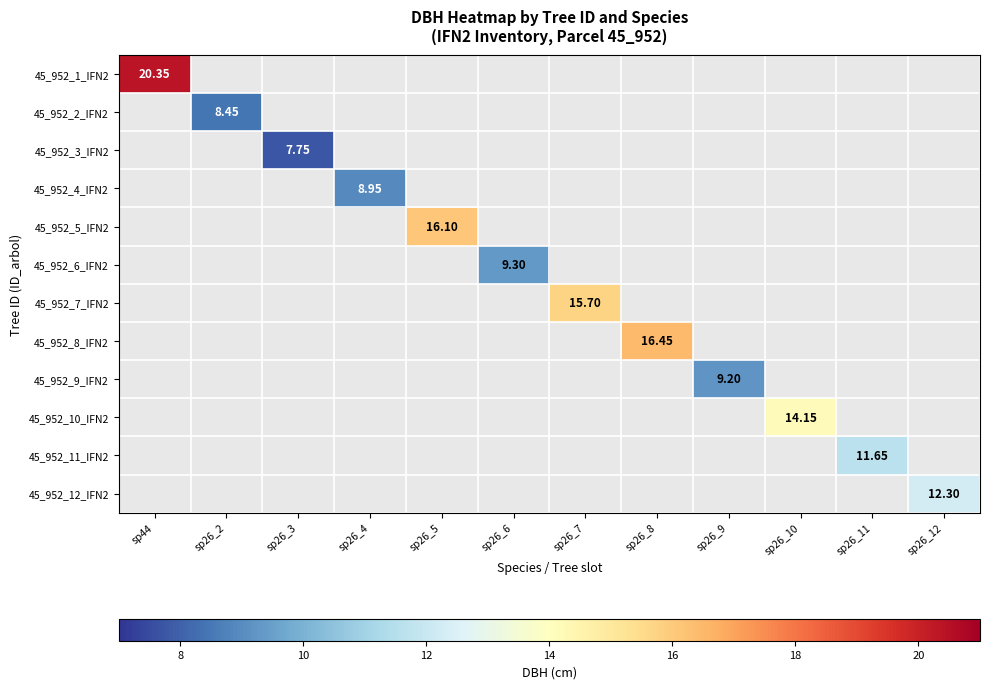

Which category has the highest value across all series?

sp44